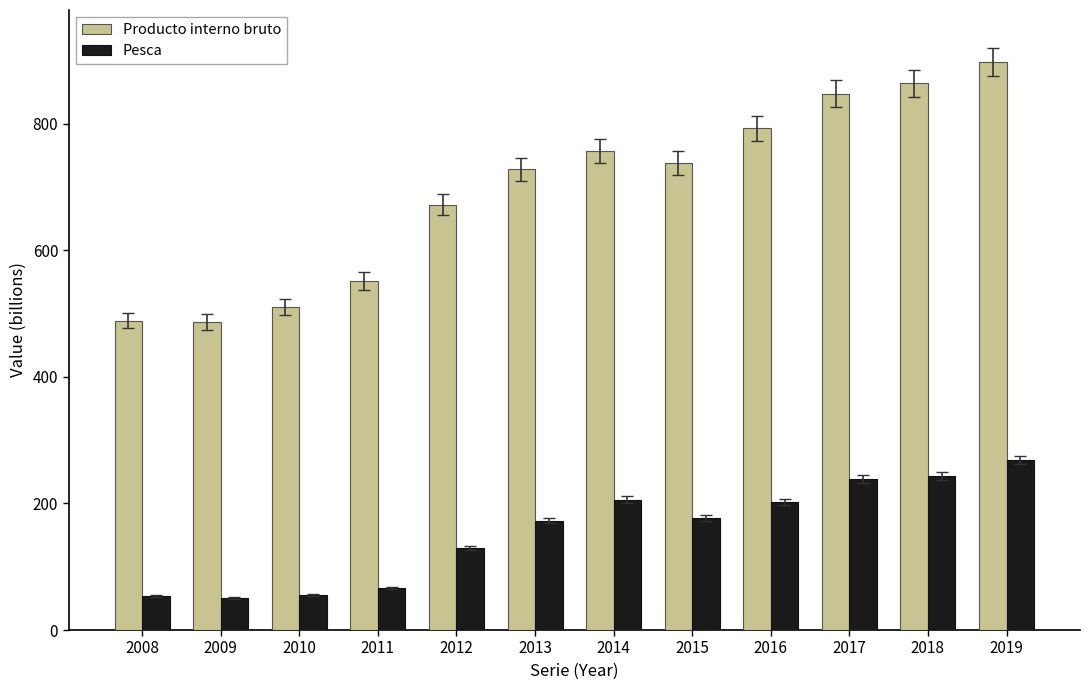

What is the average value of the Pesca series?

156